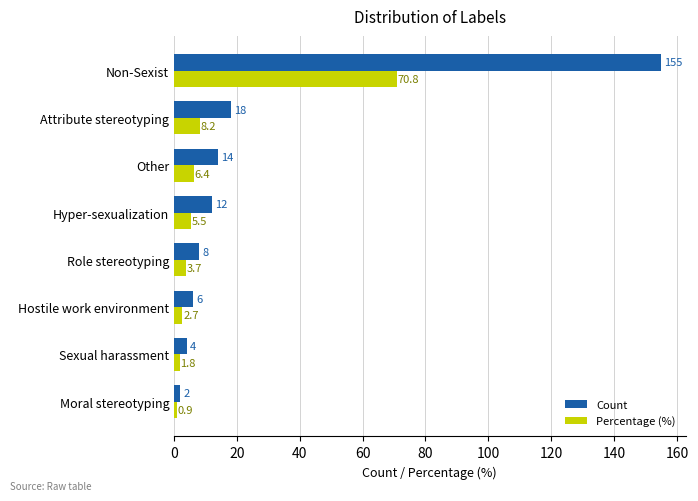

Is it true that Count equals 4.0 at Sexual harassment?

True